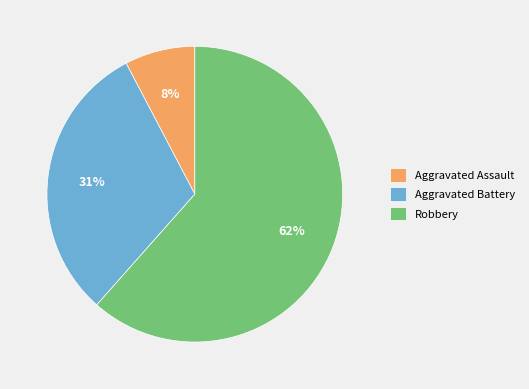

Count the number of slices in the pie.

3